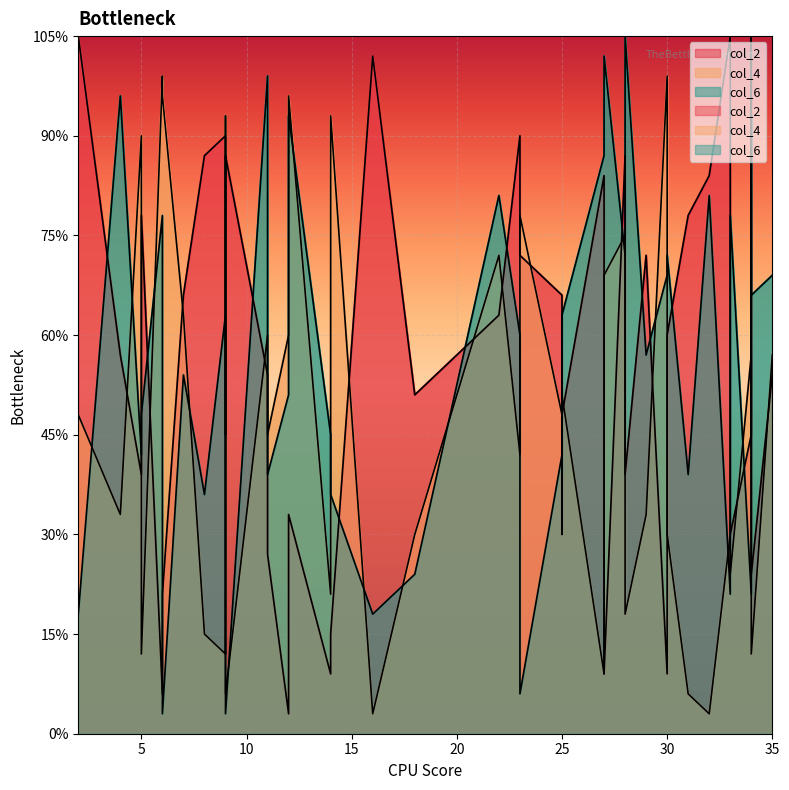

In col_2, how many points are higher than both neighbors (excluding endpoints)?

13